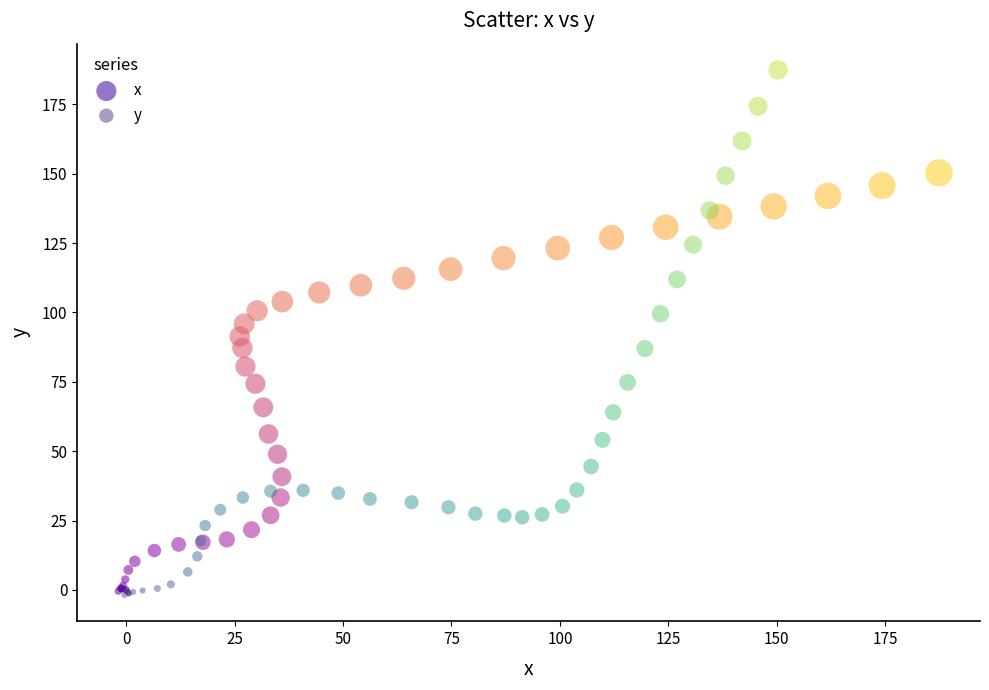

Which series reaches the maximum Y coordinate?

y